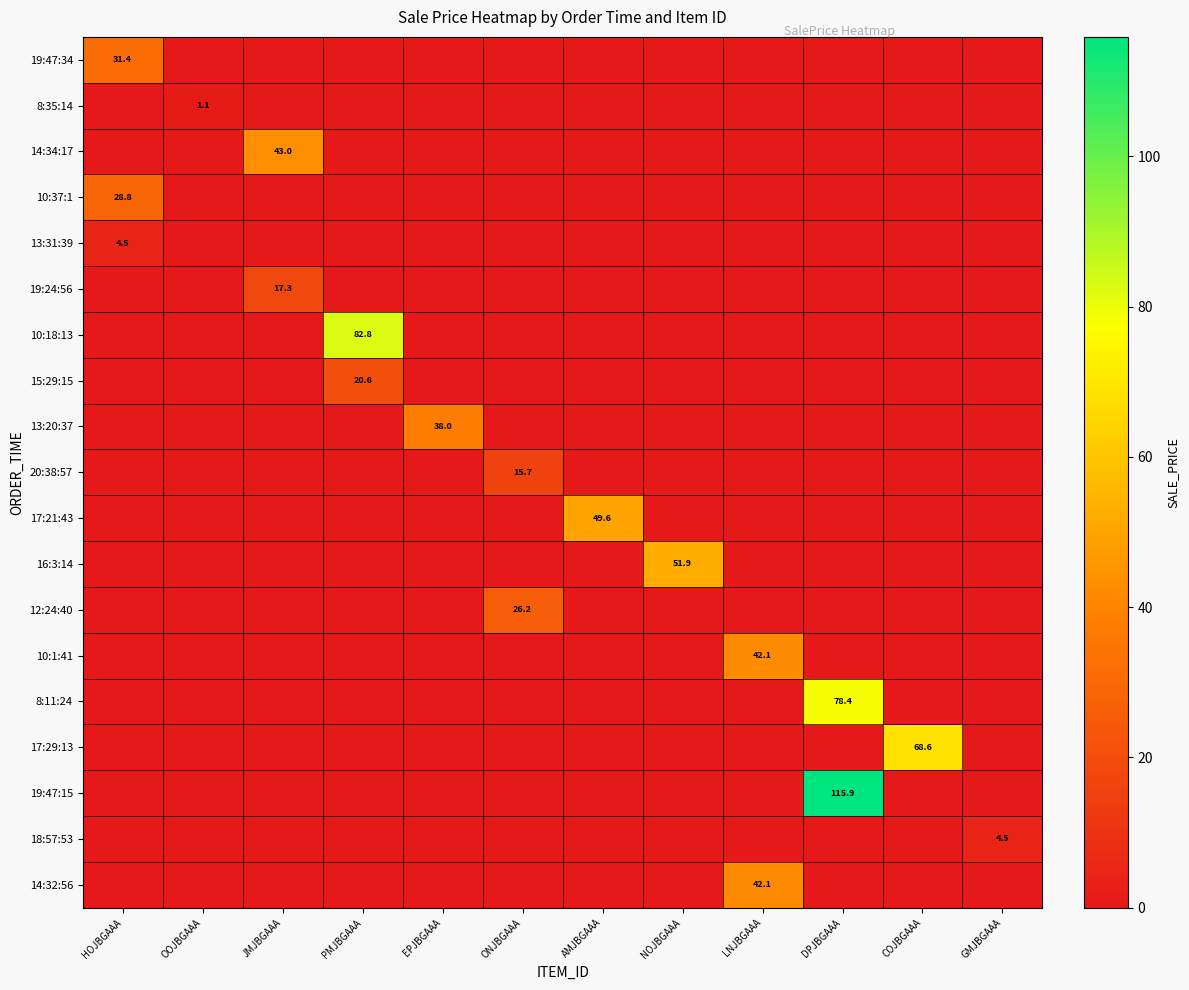

Is the value of 15:29:15 at PMJBGAAA greater than the value of 10:37:1 at HOJBGAAA?

No